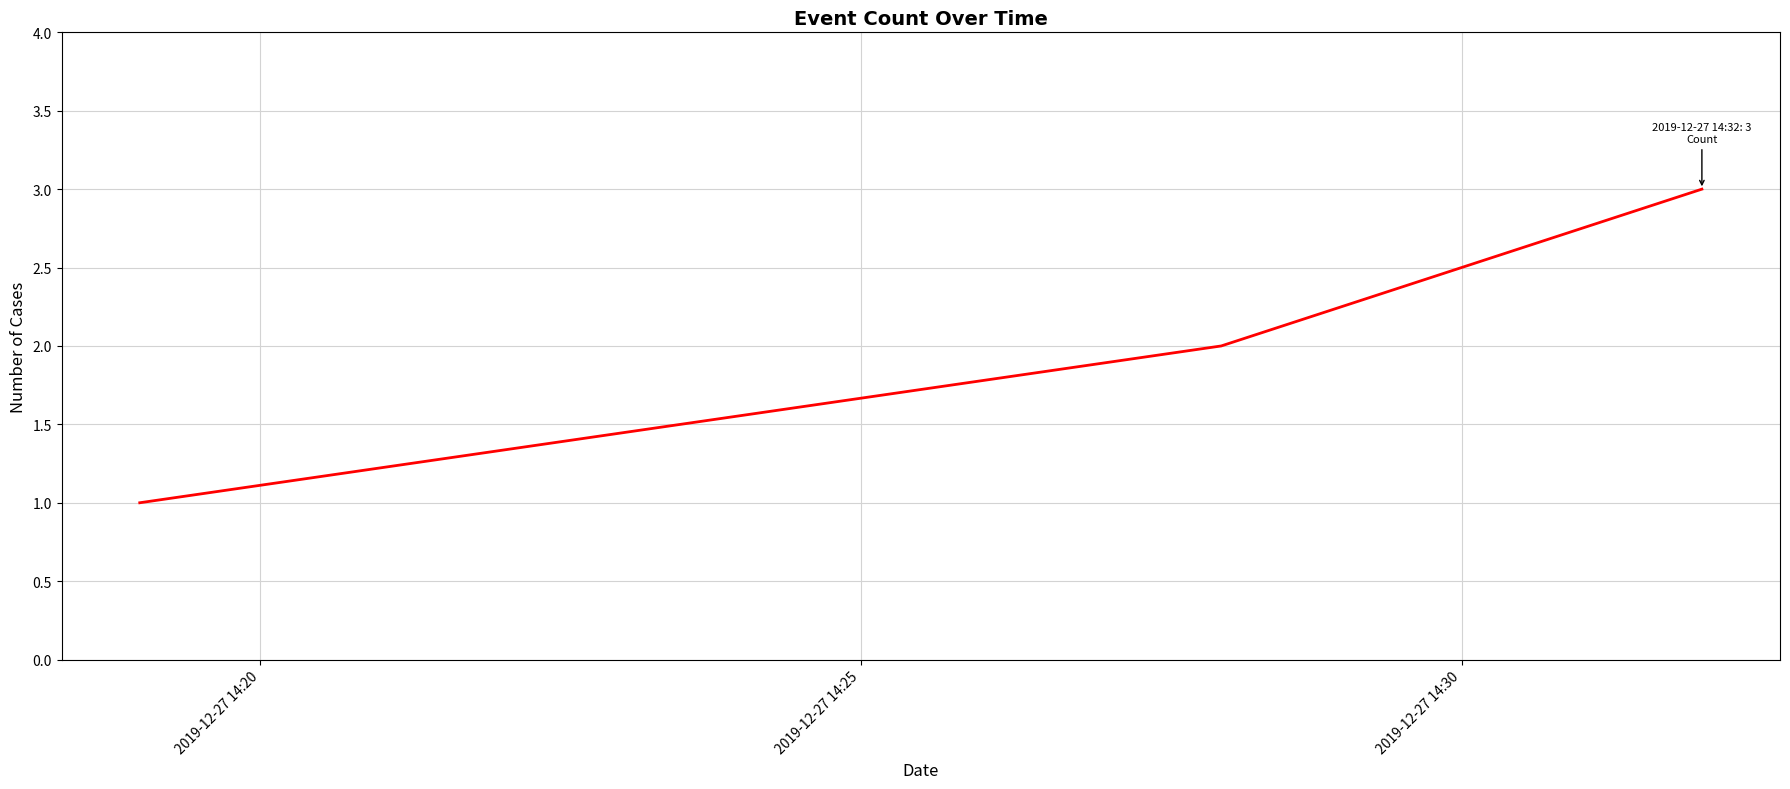

What is the minimum value shown in the chart?

1